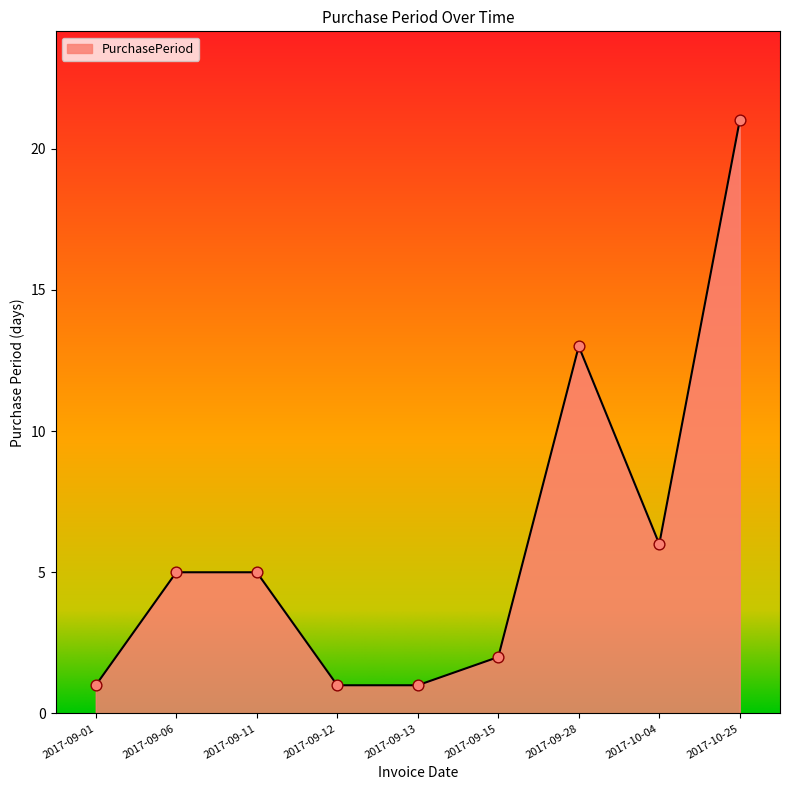

Approximately how many times larger is the value at 2017-09-15 compared to 2017-09-13?

2.0